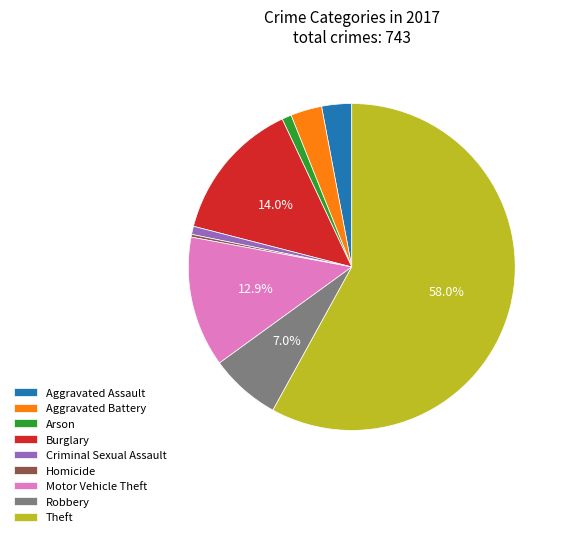

Between Criminal Sexual Assault and Motor Vehicle Theft, which is larger?

Motor Vehicle Theft